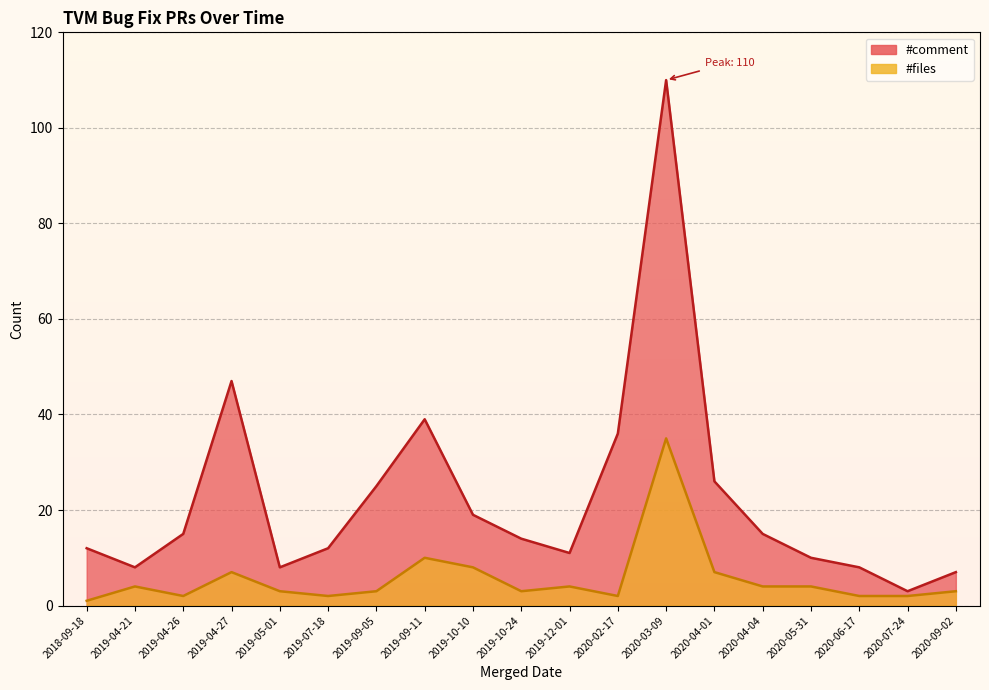

Rank the series at 2020-07-24 from highest to lowest value.

#comment, #files